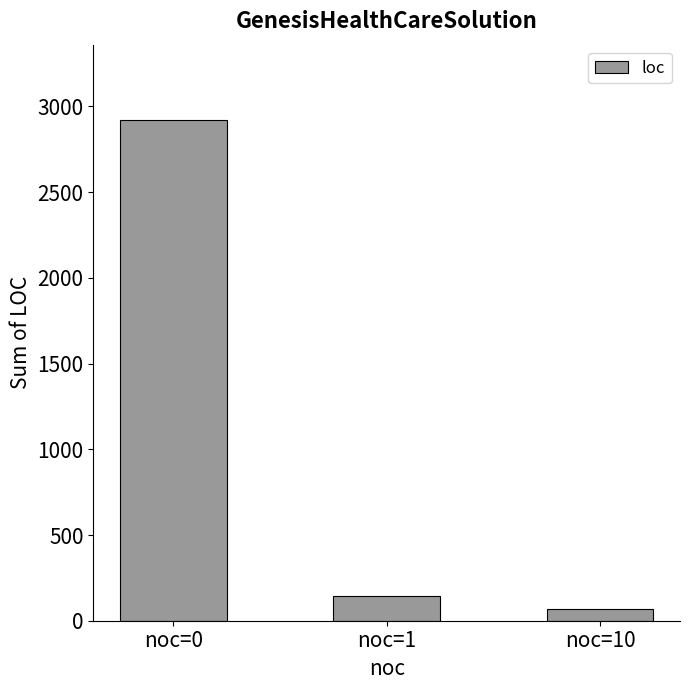

What is the difference between the maximum and minimum values?

2855